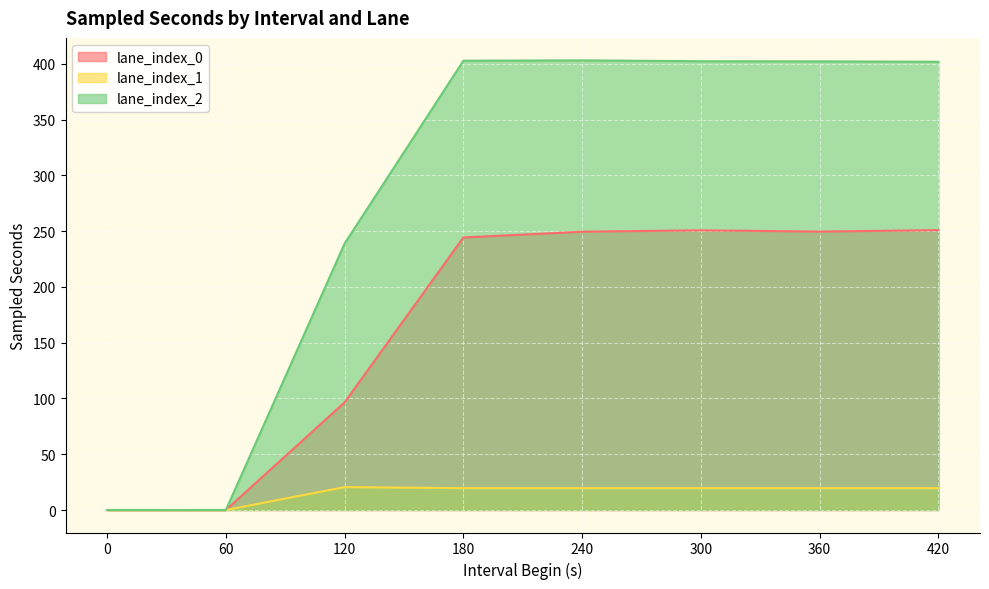

What is the maximum value shown in the chart?

403.1